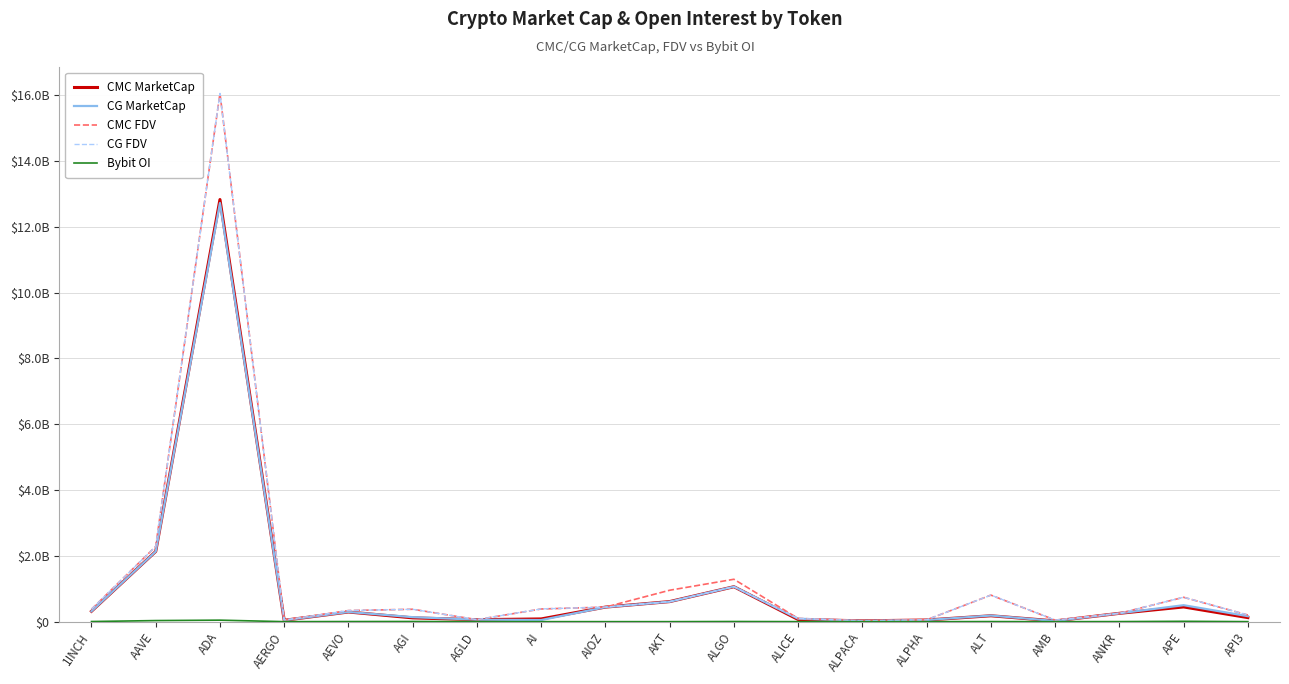

What is the maximum value shown in the chart?

16049311965